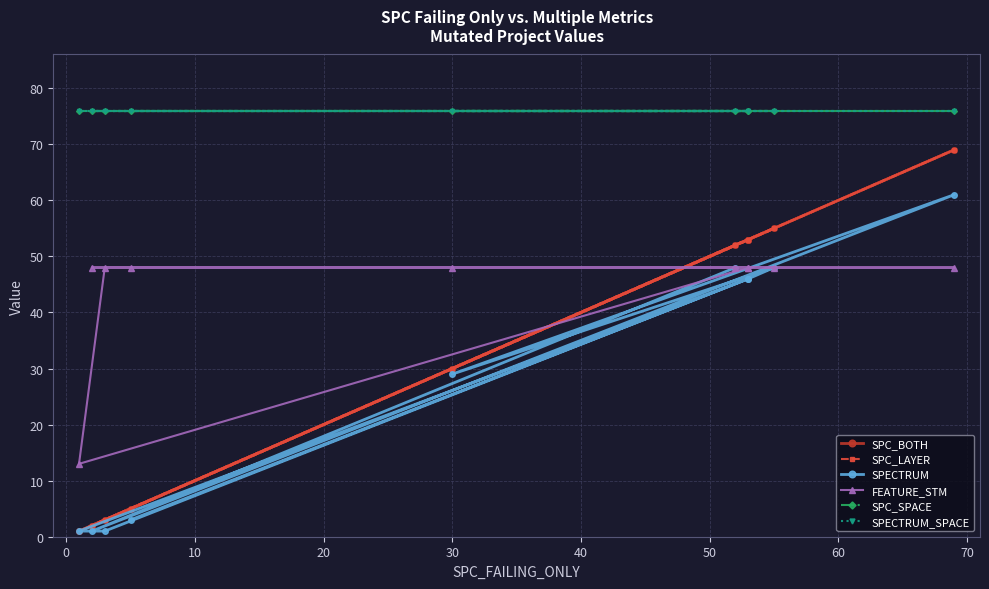

Which series has the largest total across all categories?

SPC_SPACE